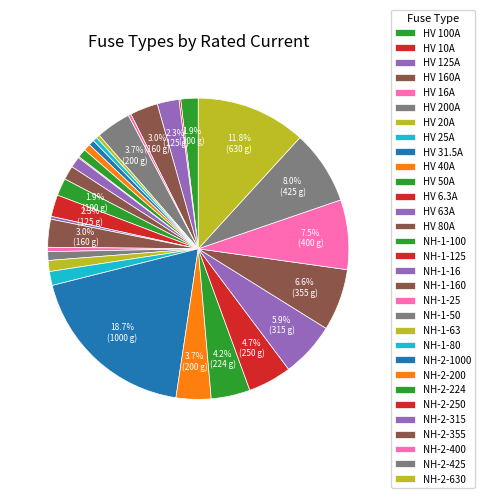

True or false: NH-2-250 accounts for 1% of the total.

False